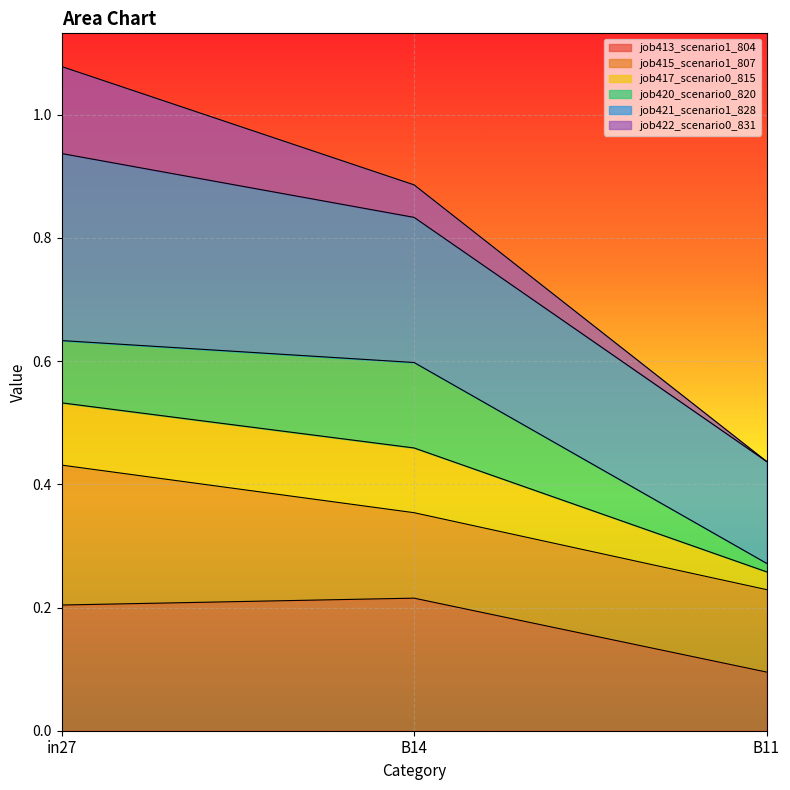

What position from the right is B11?

1